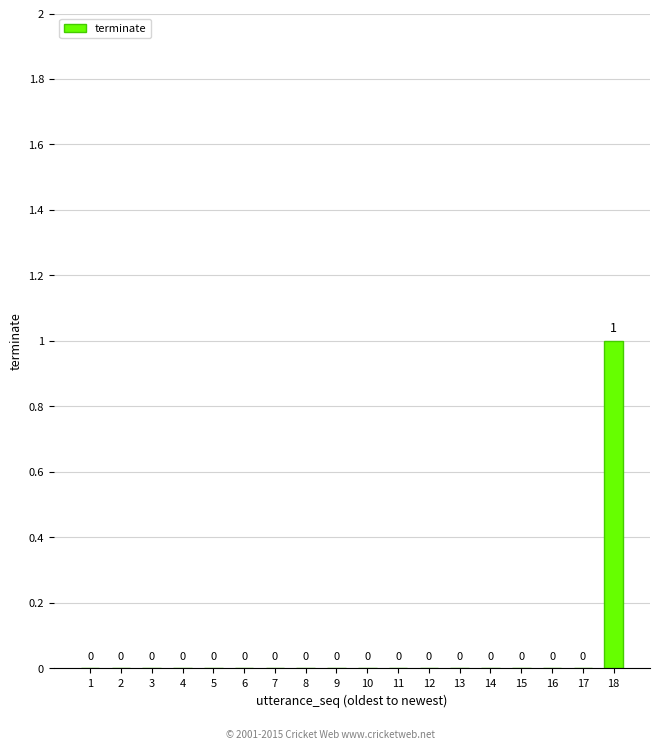

The chart shows a value of 0 at 10. True or false?

True